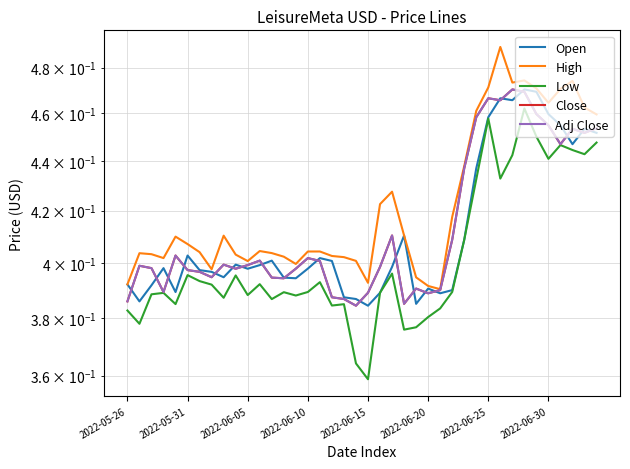

True or false: Adj Close has a value of 0.6 at 17.

False